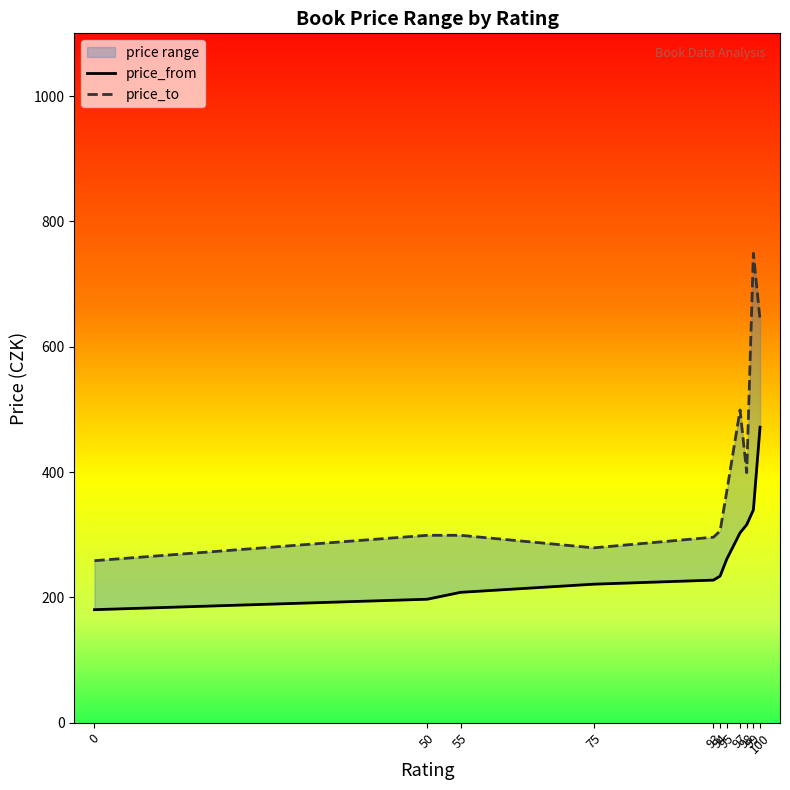

True or false: price_from and price_to cross at least once.

False